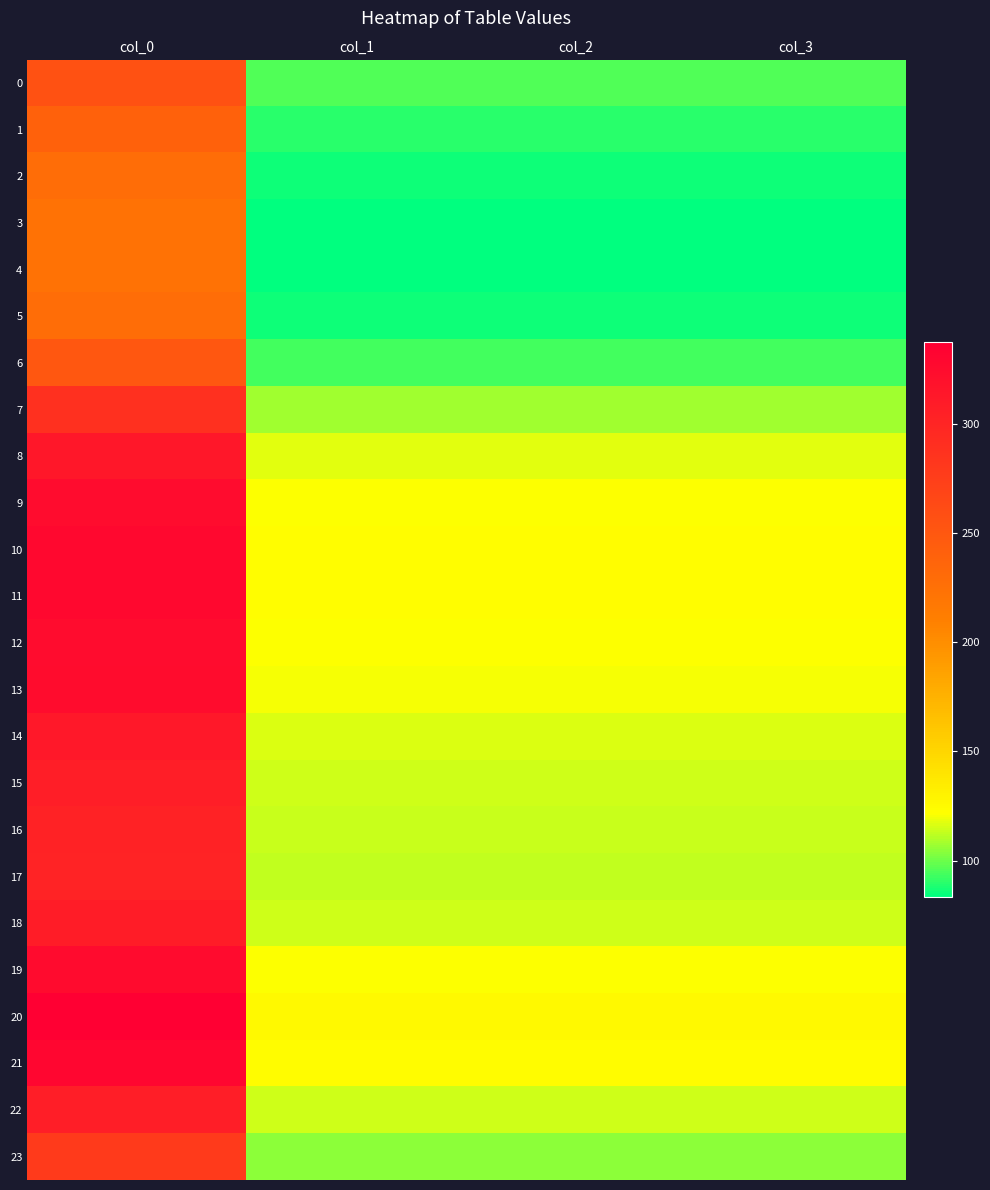

Reading left to right, transcribe all the data shown in this chart.

0: col_0=256.5	col_1=95.8	col_2=95.8	col_3=95.8
1: col_0=239.7	col_1=89.5	col_2=89.5	col_3=89.5
2: col_0=228.7	col_1=85.4	col_2=85.4	col_3=85.4
3: col_0=224.1	col_1=83.7	col_2=83.7	col_3=83.7
4: col_0=223.3	col_1=83.4	col_2=83.4	col_3=83.4
5: col_0=228.7	col_1=85.4	col_2=85.4	col_3=85.4
6: col_0=250.9	col_1=93.7	col_2=93.7	col_3=93.7
7: col_0=289.1	col_1=107.9	col_2=107.9	col_3=107.9
8: col_0=314.1	col_1=117.3	col_2=117.3	col_3=117.3
9: col_0=324.7	col_1=121.2	col_2=121.2	col_3=121.2
10: col_0=328.7	col_1=122.7	col_2=122.7	col_3=122.7
11: col_0=327.8	col_1=122.4	col_2=122.4	col_3=122.4
12: col_0=325.1	col_1=121.4	col_2=121.4	col_3=121.4
13: col_0=323.3	col_1=120.7	col_2=120.7	col_3=120.7
14: col_0=313.4	col_1=117.0	col_2=117.0	col_3=117.0
15: col_0=307.1	col_1=114.6	col_2=114.6	col_3=114.6
16: col_0=303.4	col_1=113.3	col_2=113.3	col_3=113.3
17: col_0=302.1	col_1=112.8	col_2=112.8	col_3=112.8
18: col_0=307.7	col_1=114.9	col_2=114.9	col_3=114.9
19: col_0=325.9	col_1=121.7	col_2=121.7	col_3=121.7
20: col_0=337.2	col_1=125.9	col_2=125.9	col_3=125.9
21: col_0=331.2	col_1=123.6	col_2=123.6	col_3=123.6
22: col_0=307.4	col_1=114.8	col_2=114.8	col_3=114.8
23: col_0=279.3	col_1=104.3	col_2=104.3	col_3=104.3